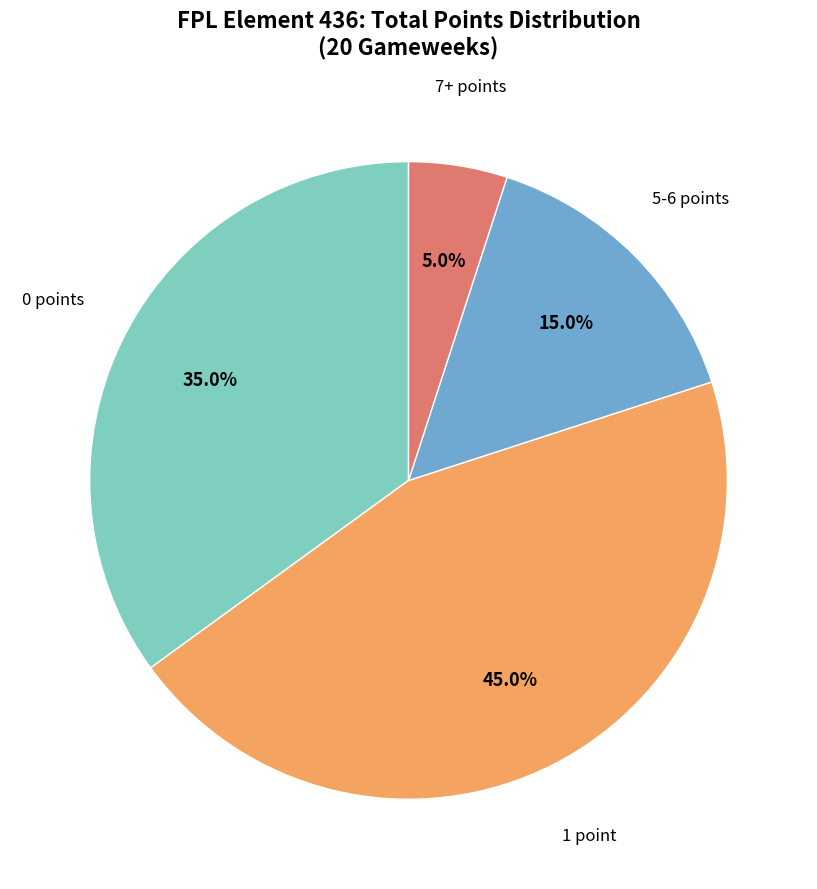

Is there a majority slice in this chart?

No